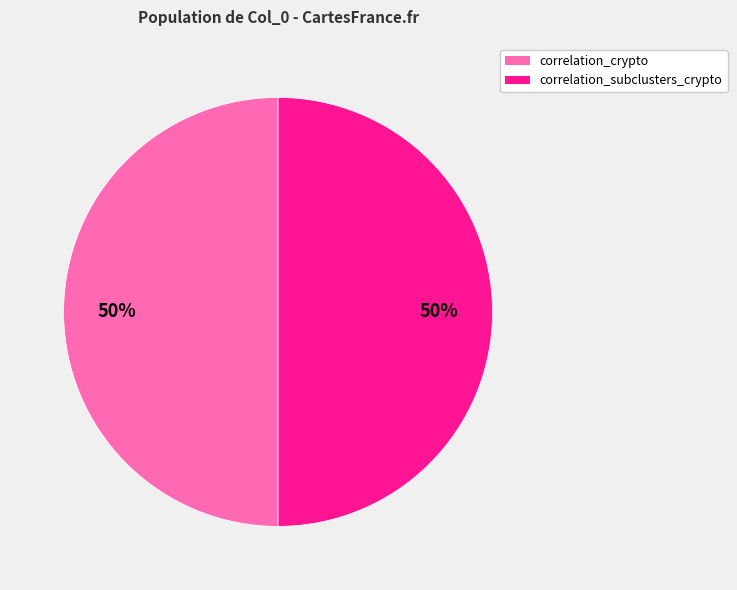

Combined, do correlation_crypto and correlation_subclusters_crypto account for over 50%?

Yes